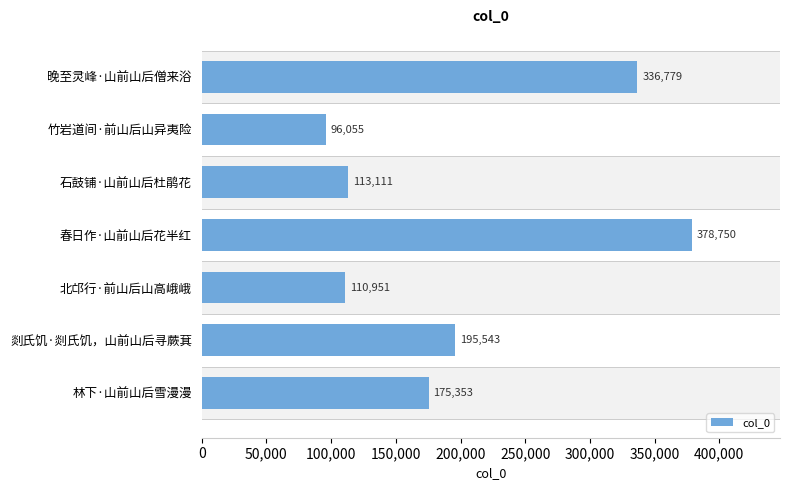

Rank the categories by value from highest to lowest.

春日作·山前山后花半红, 晚至灵峰·山前山后僧来浴, 剡氏饥·剡氏饥，山前山后寻蕨萁, 林下·山前山后雪漫漫, 石鼓铺·山前山后杜鹃花, 北邙行·前山后山高峨峨, 竹岩道间·前山后山异夷险